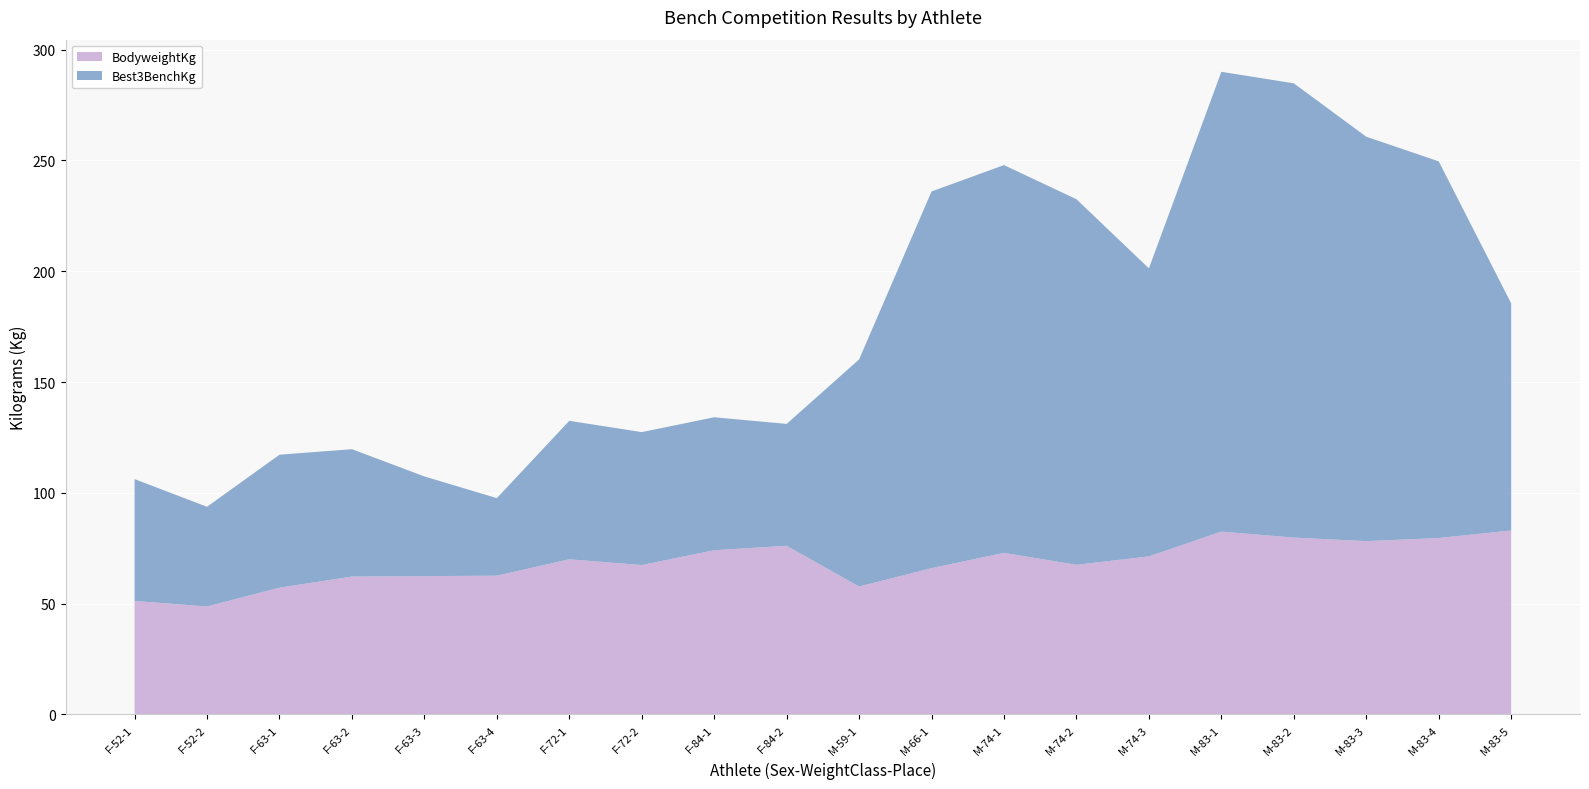

Reading right to left, transcribe all the data shown in this chart.

BodyweightKg: M-83-5=83.0	M-83-4=79.6	M-83-3=78.2	M-83-2=79.8	M-83-1=82.5	M-74-3=71.3	M-74-2=67.5	M-74-1=72.9	M-66-1=66.0	M-59-1=57.7	F-84-2=76.1	F-84-1=74.1	F-72-2=67.4	F-72-1=70.0	F-63-4=62.6	F-63-3=62.4	F-63-2=62.2	F-63-1=57.2	F-52-2=48.7	F-52-1=51.2
Best3BenchKg: M-83-5=102.5	M-83-4=170.0	M-83-3=182.5	M-83-2=205.0	M-83-1=207.5	M-74-3=130.0	M-74-2=165.0	M-74-1=175.0	M-66-1=170.0	M-59-1=102.5	F-84-2=55.0	F-84-1=60.0	F-72-2=60.0	F-72-1=62.5	F-63-4=35.0	F-63-3=45.0	F-63-2=57.5	F-63-1=60.0	F-52-2=45.0	F-52-1=55.0
TotalKg: M-83-5=102.5	M-83-4=170.0	M-83-3=182.5	M-83-2=205.0	M-83-1=207.5	M-74-3=130.0	M-74-2=165.0	M-74-1=175.0	M-66-1=170.0	M-59-1=102.5	F-84-2=55.0	F-84-1=60.0	F-72-2=60.0	F-72-1=62.5	F-63-4=35.0	F-63-3=45.0	F-63-2=57.5	F-63-1=60.0	F-52-2=45.0	F-52-1=55.0